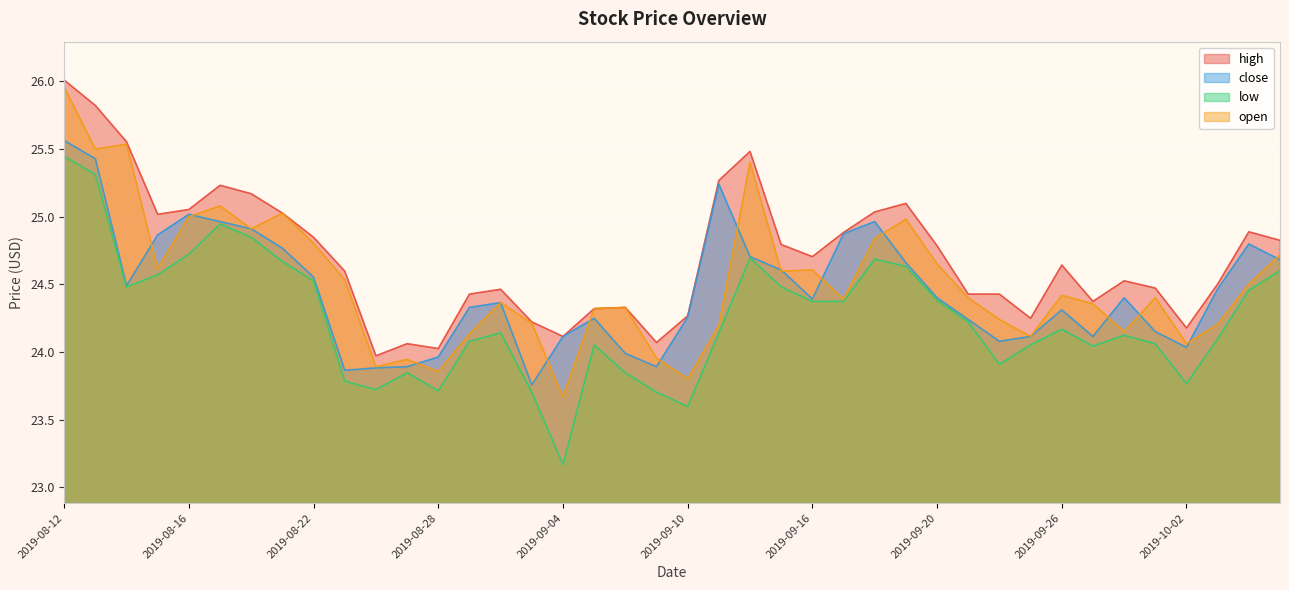

List the labels in order of high value, smallest first.

2019-08-26, 2019-08-28, 2019-08-27, 2019-09-09, 2019-09-04, 2019-10-02, 2019-09-03, 2019-09-25, 2019-09-10, 2019-09-05, 2019-09-06, 2019-09-27, 2019-08-29, 2019-09-23, 2019-09-24, 2019-08-30, 2019-10-01, 2019-10-03, 2019-09-30, 2019-08-23, 2019-09-26, 2019-09-16, 2019-09-20, 2019-09-13, 2019-10-07, 2019-08-22, 2019-09-17, 2019-10-04, 2019-08-15, 2019-08-21, 2019-09-18, 2019-08-16, 2019-09-19, 2019-08-20, 2019-08-19, 2019-09-11, 2019-09-12, 2019-08-14, 2019-08-13, 2019-08-12